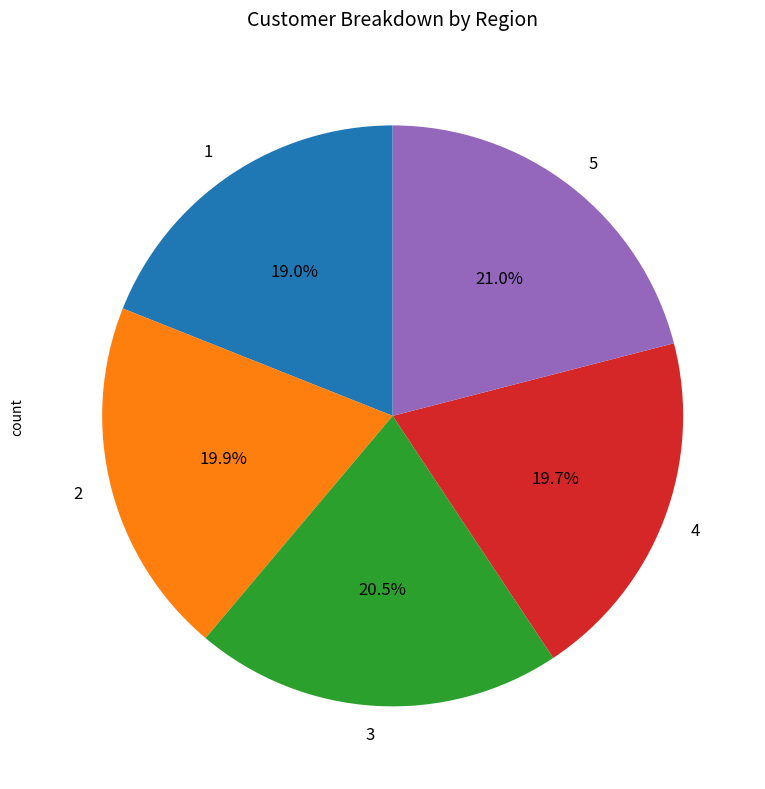

What is the smallest slice in the pie chart?

1